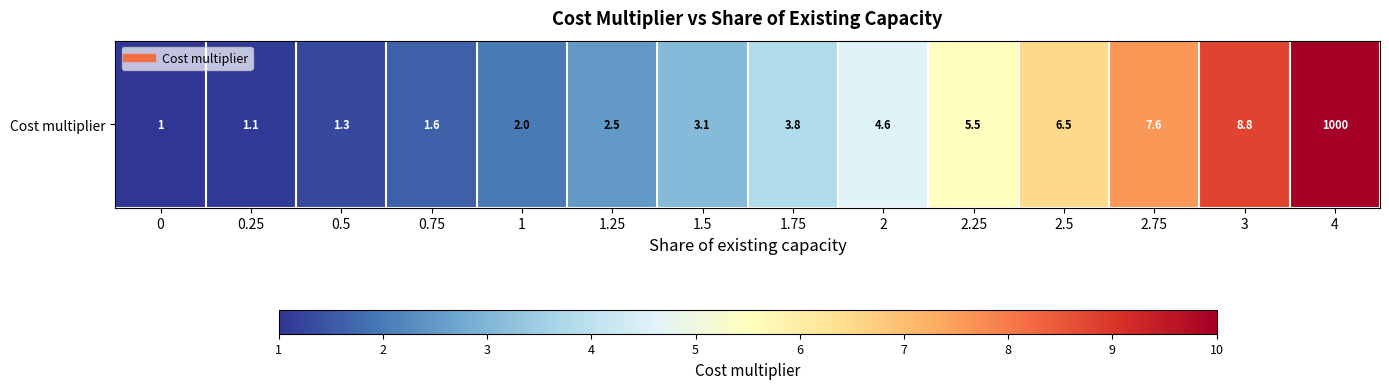

Which category has the highest value across all series?

4